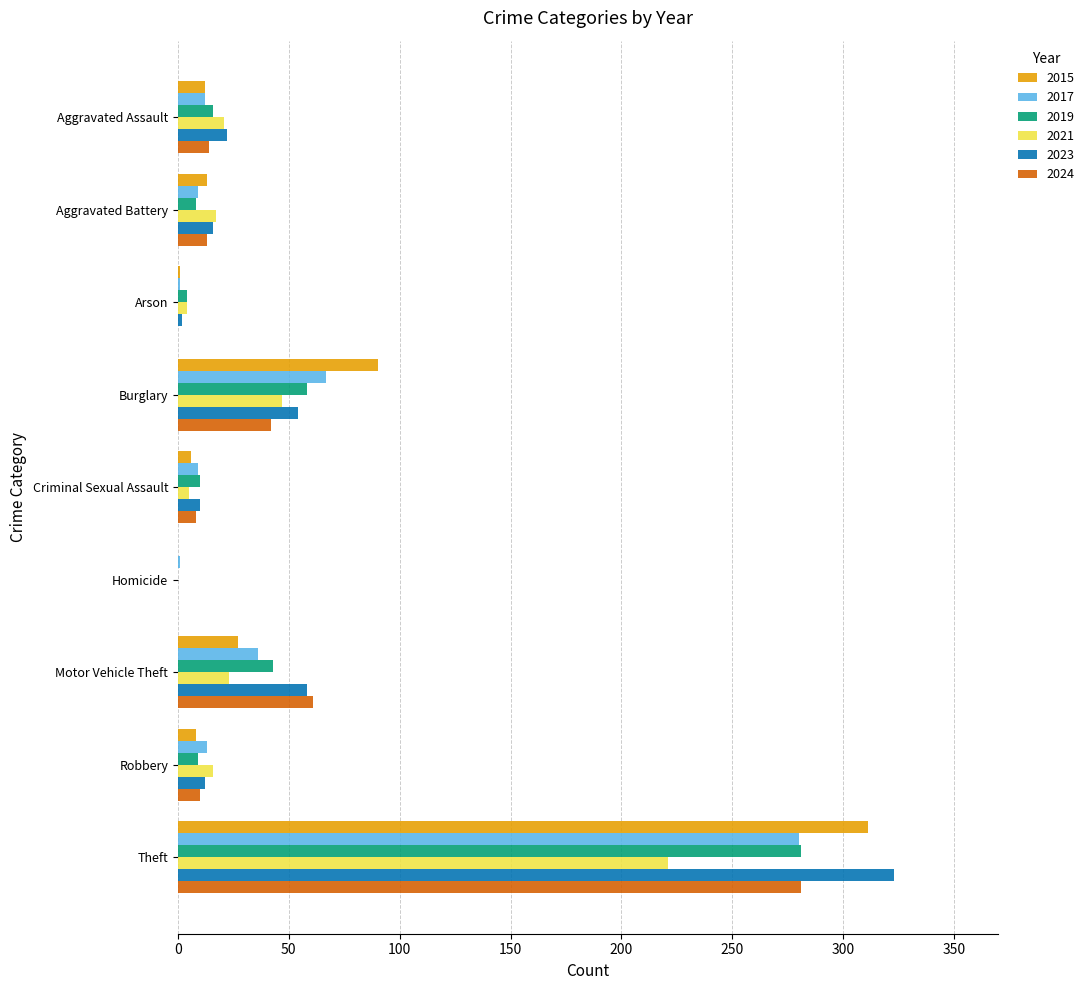

Which category has the highest value in the 2024 series?

Theft